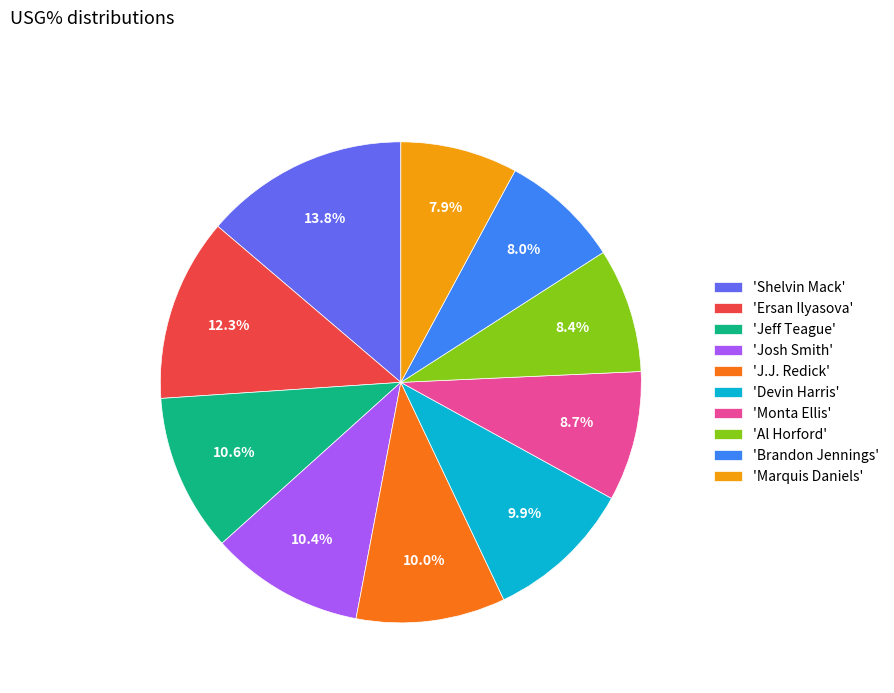

Which has a higher value, 'Al Horford' or 'Shelvin Mack'?

'Shelvin Mack'